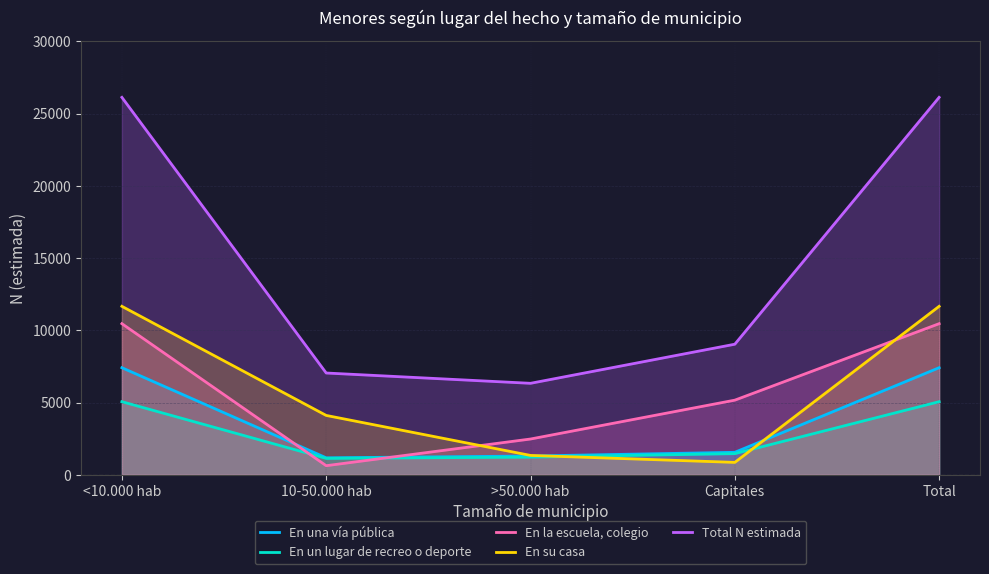

How many values in the En su casa series are below 4108?

2